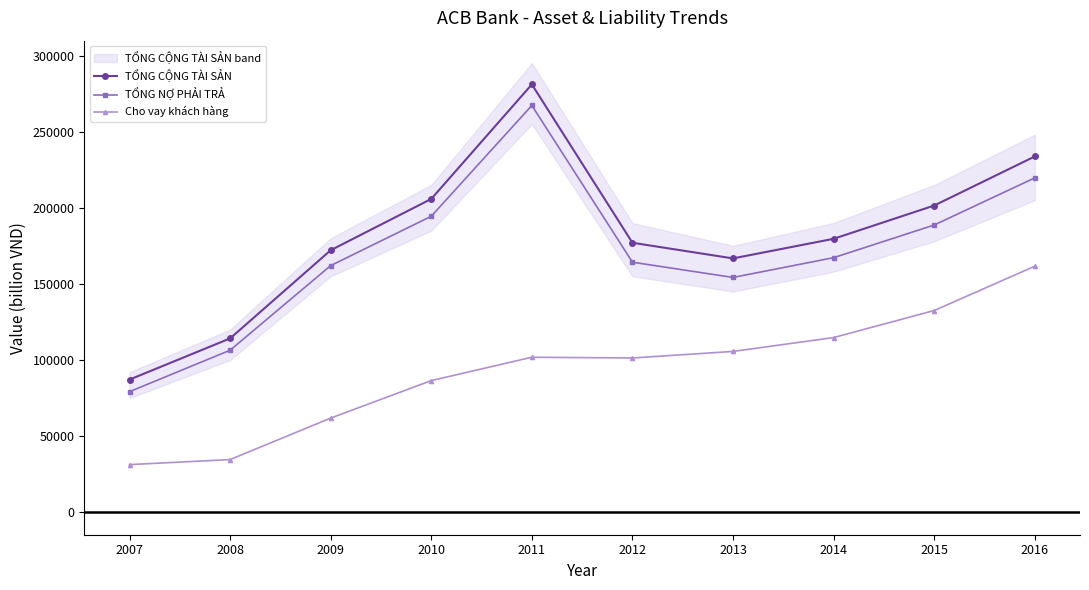

Reading left to right, extract all data points from this chart.

TỔNG CỘNG TÀI SẢN: 2007=87149	2008=114195	2009=172113	2010=205802	2011=281033	2012=177012	2013=166738	2014=179610	2015=201457	2016=233681
TỔNG NỢ PHẢI TRẢ: 2007=79215	2008=106435	2009=162020	2010=194421	2011=267188	2012=164248	2013=154236	2014=167212	2015=188669	2016=219618
Cho vay khách hàng: 2007=31301	2008=34604	2009=61856	2010=86478	2011=101824	2012=101334	2013=105642	2014=114745	2015=132491	2016=161604